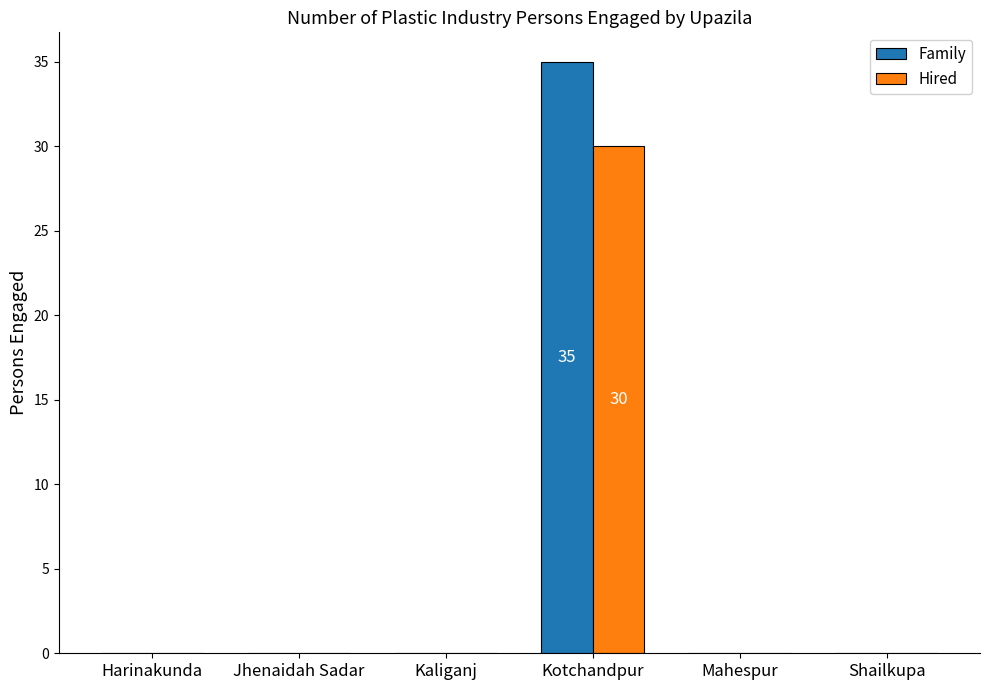

What is the highest value of the Hired series?

30